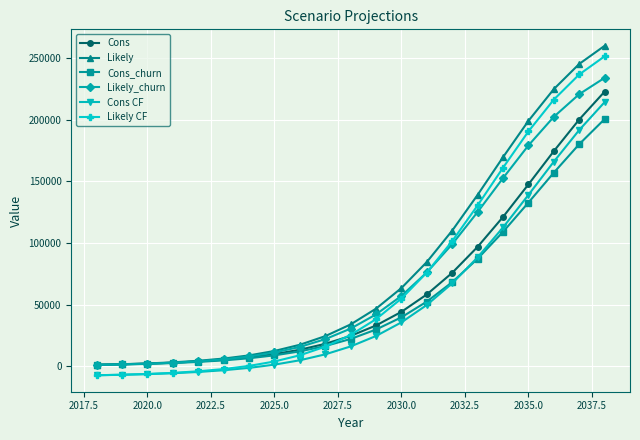

What is the highest value of the Likely series?

259896.0